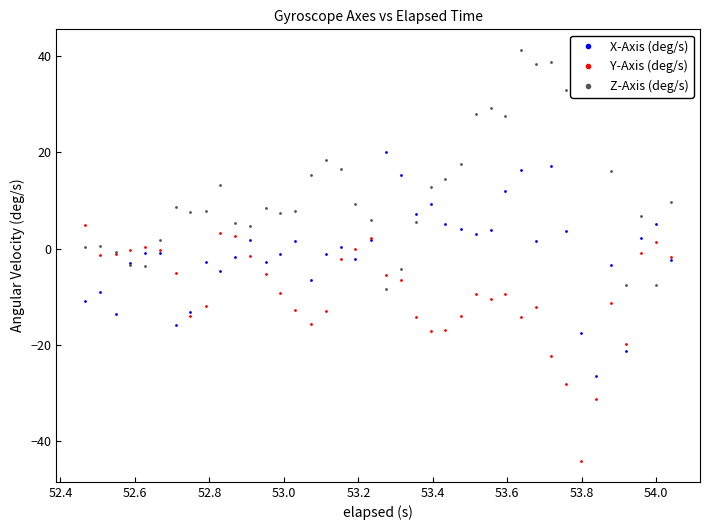

Which series has the largest total across all categories?

Z-Axis (deg/s)